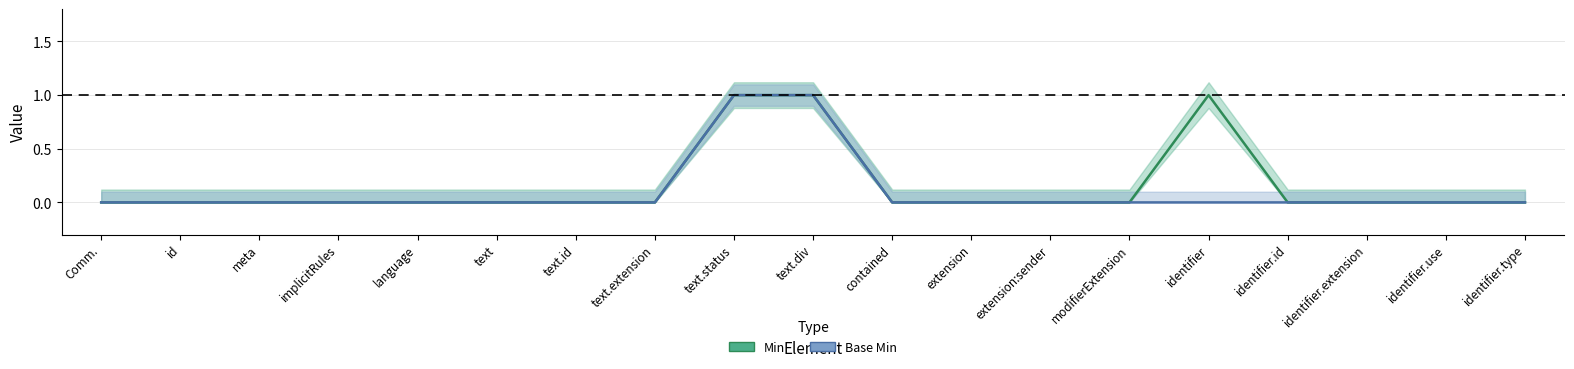

Reading right to left, transcribe all the data shown in this chart.

Min: identifier.type=0	identifier.use=0	identifier.extension=0	identifier.id=0	identifier=1	modifierExtension=0	extension:sender=0	extension=0	contained=0	text.div=1	text.status=1	text.extension=0	text.id=0	text=0	language=0	implicitRules=0	meta=0	id=0	Comm.=0
Base Min: identifier.type=0	identifier.use=0	identifier.extension=0	identifier.id=0	identifier=0	modifierExtension=0	extension:sender=0	extension=0	contained=0	text.div=1	text.status=1	text.extension=0	text.id=0	text=0	language=0	implicitRules=0	meta=0	id=0	Comm.=0